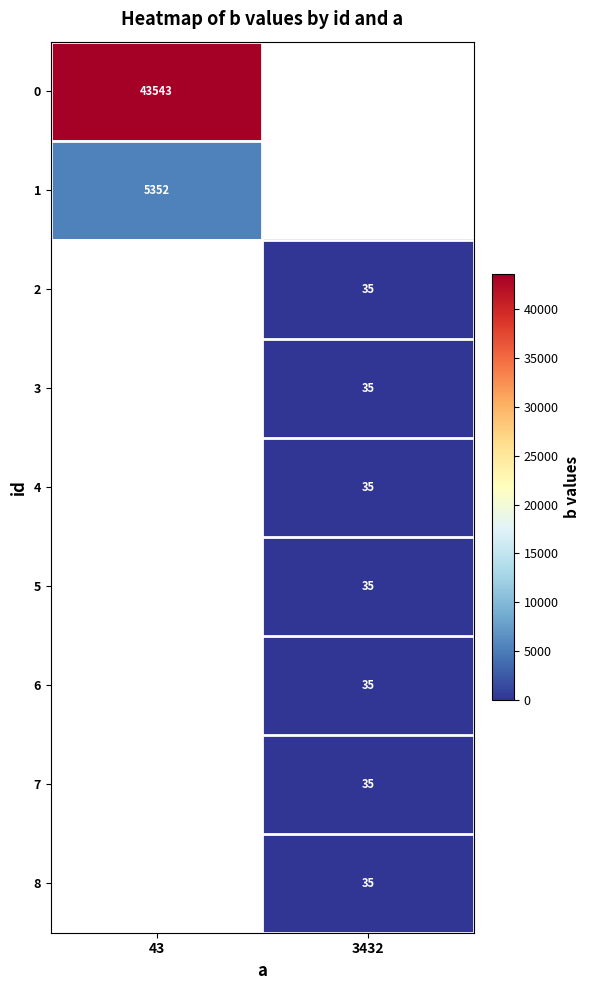

At how many categories does at least one series exceed 42623?

1